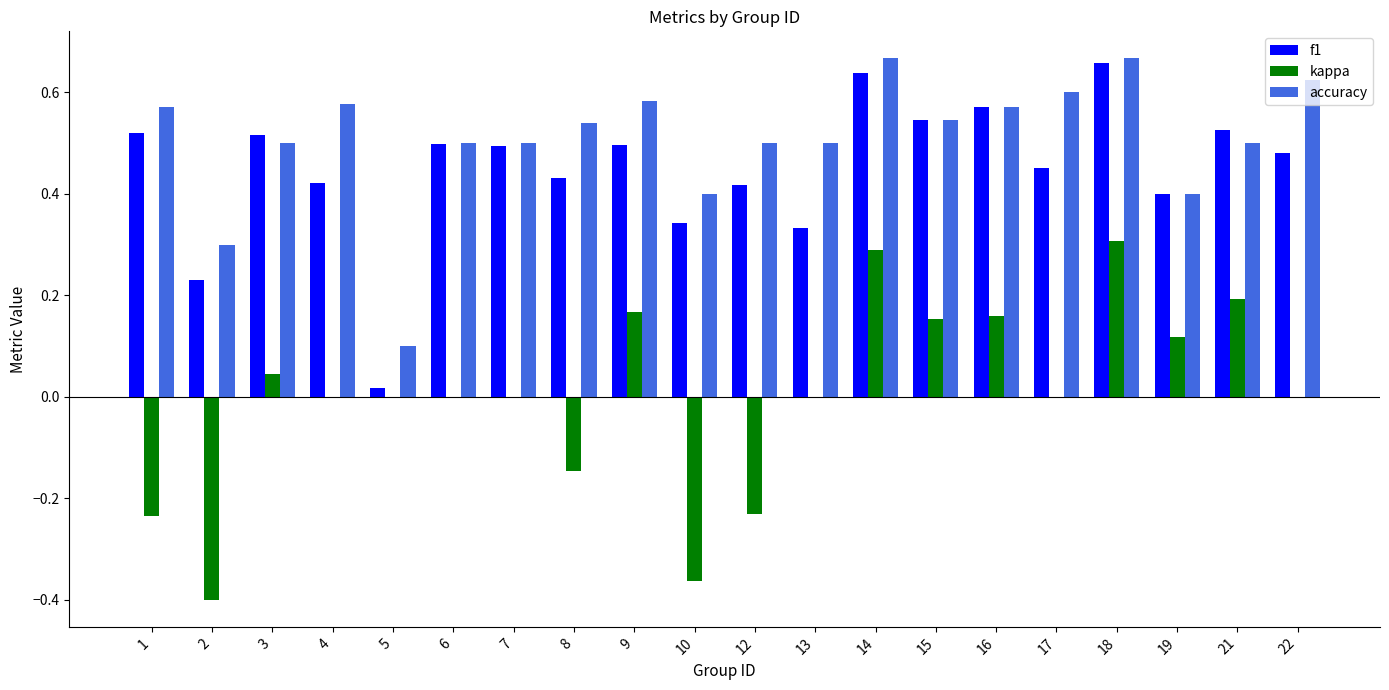

Which series changed the most between 2 and 10?

f1